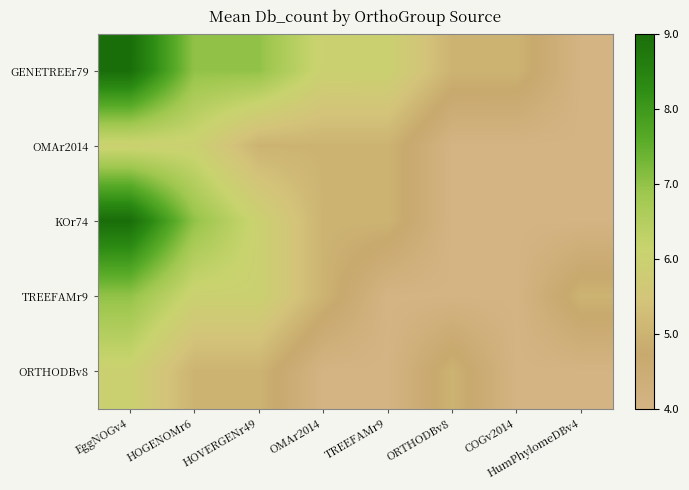

At how many categories does at least one series exceed 5?

5